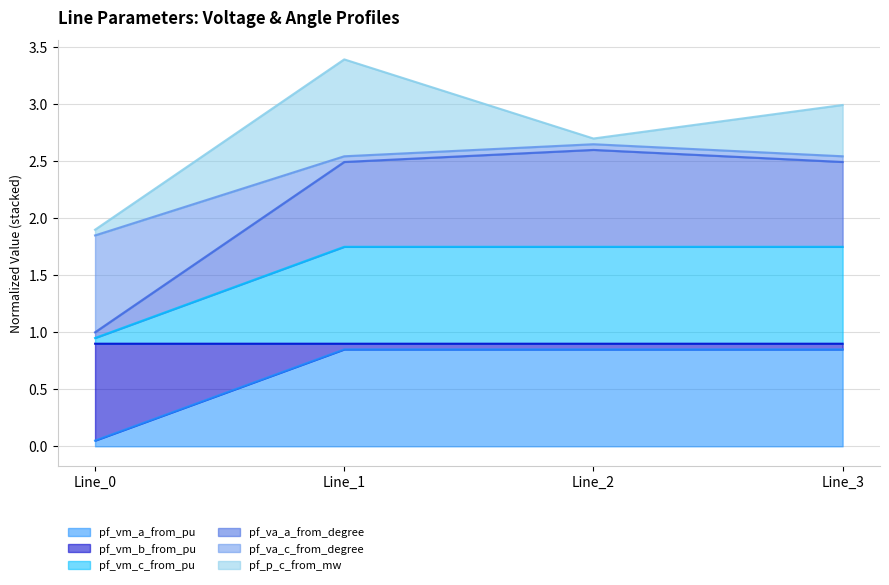

What is the value of the pf_vm_b_from_pu point at the 3rd from the left?

0.9